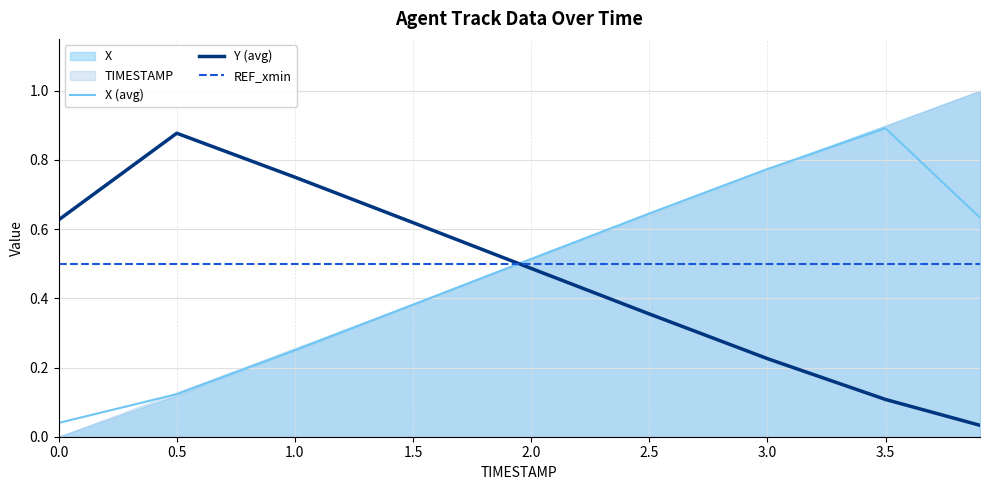

Rank the series by their average value, from lowest to highest.

Y (avg), X (avg), REF_xmin